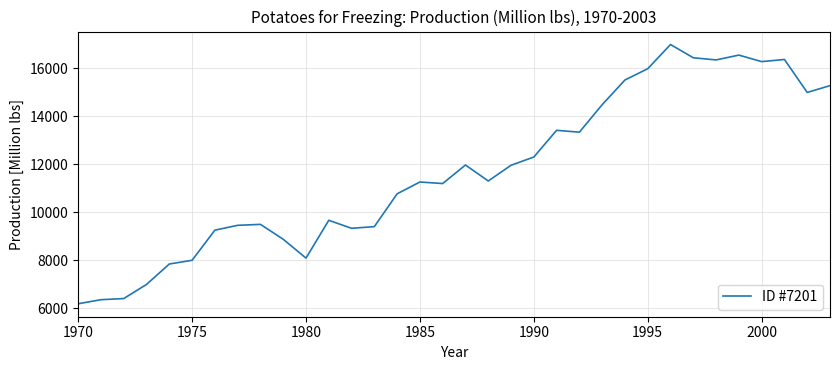

How many categories are shown in the chart?

34